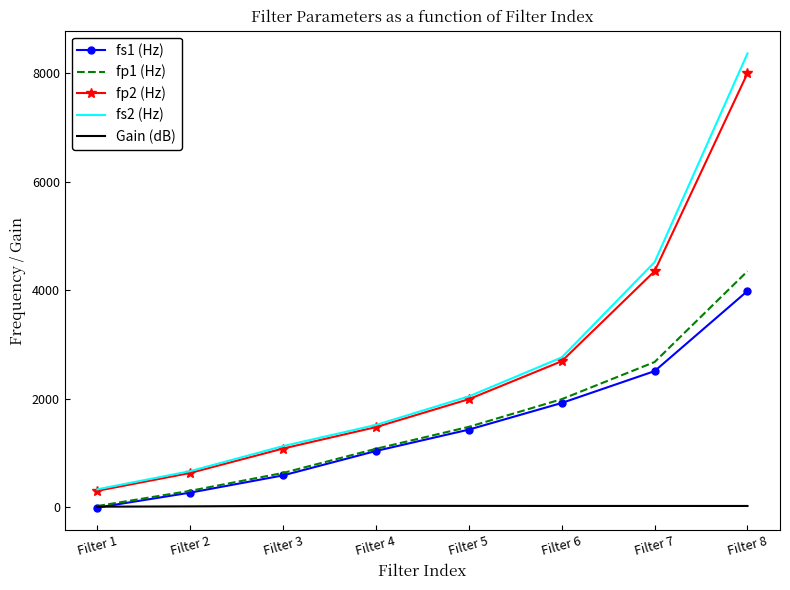

What is the greatest value displayed?

8365.0